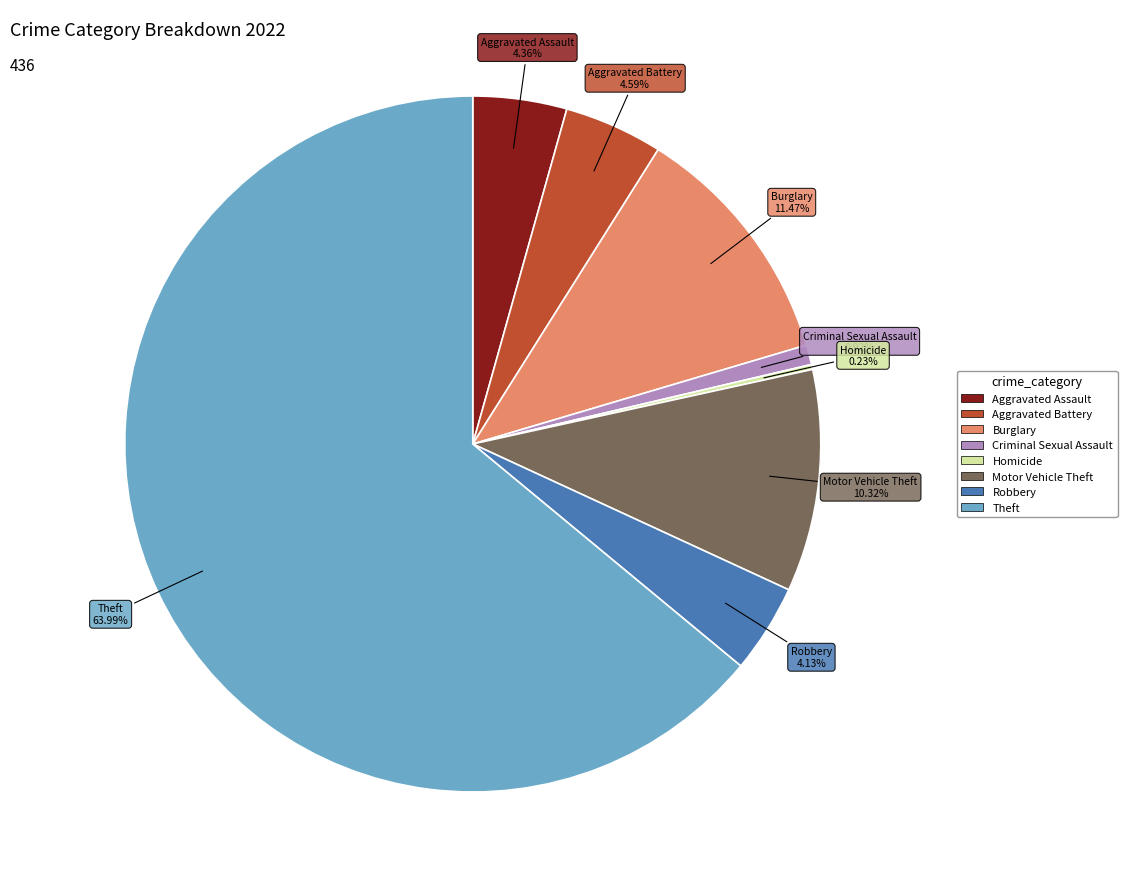

Is there a majority slice in this chart?

Yes